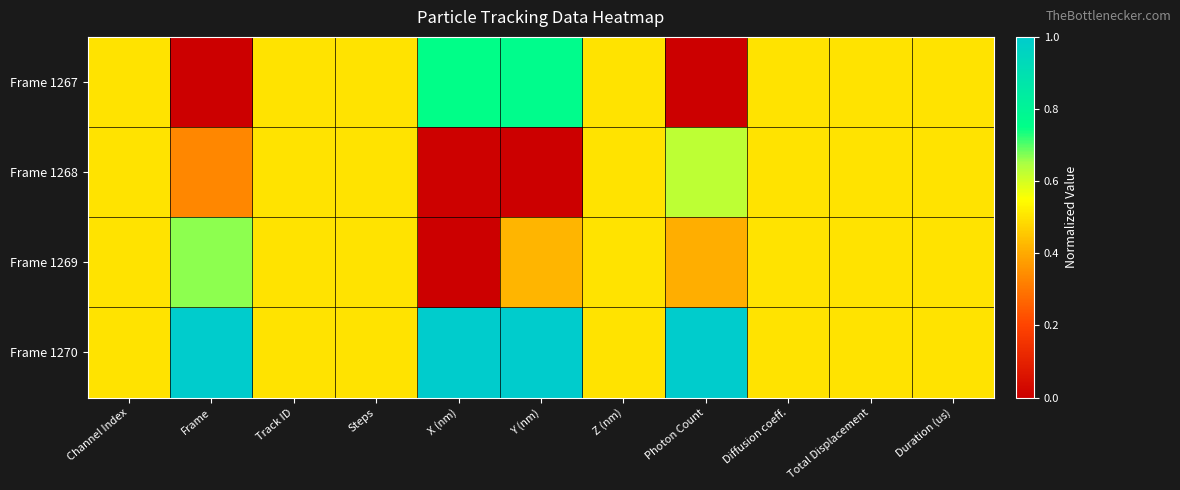

Which series has the largest range (max minus min)?

Frame 1267